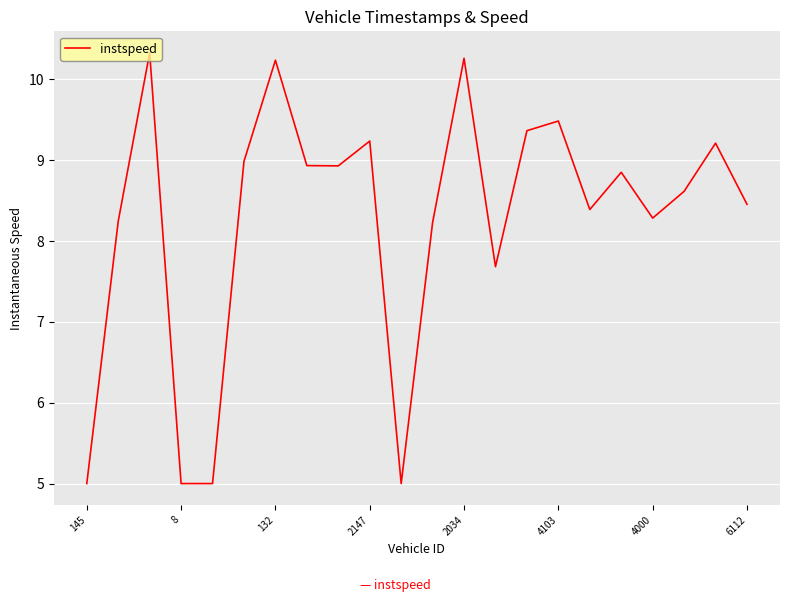

Reading left to right, transcribe all the data shown in this chart.

5.0	8.2	10.3	5.0	5.0	9.0	10.2	8.9	8.9	9.2	5.0	8.2	10.3	7.7	9.4	9.5	8.4	8.9	8.3	8.6	9.2	8.5